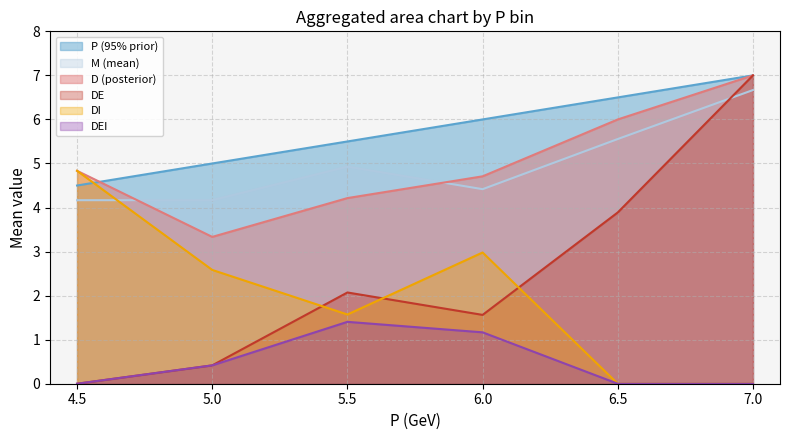

How many lines are shown in the chart?

6